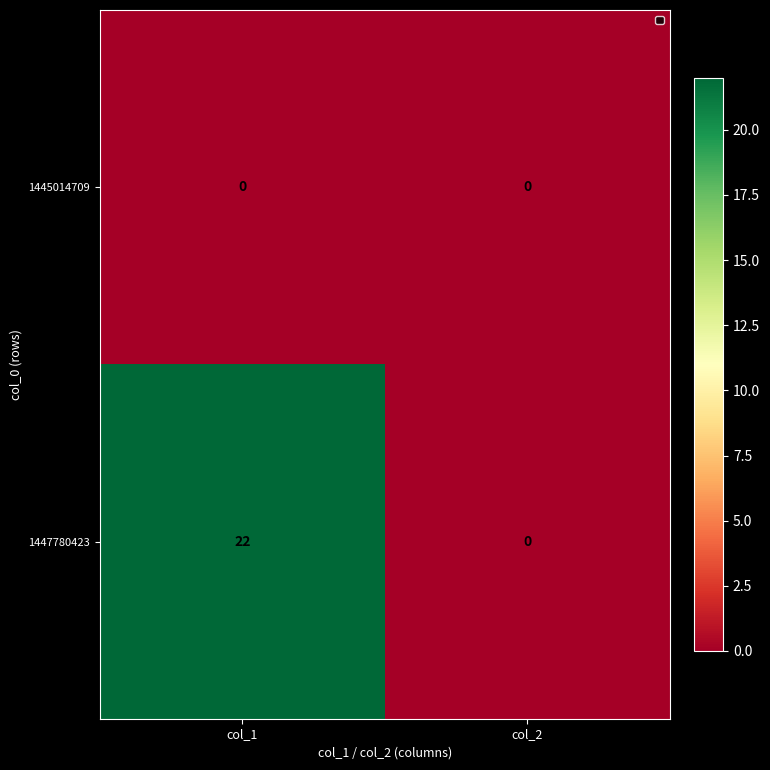

Reading left to right, transcribe all the data shown in this chart.

1445014709: col_1=0	col_2=0
1447780423: col_1=22	col_2=0